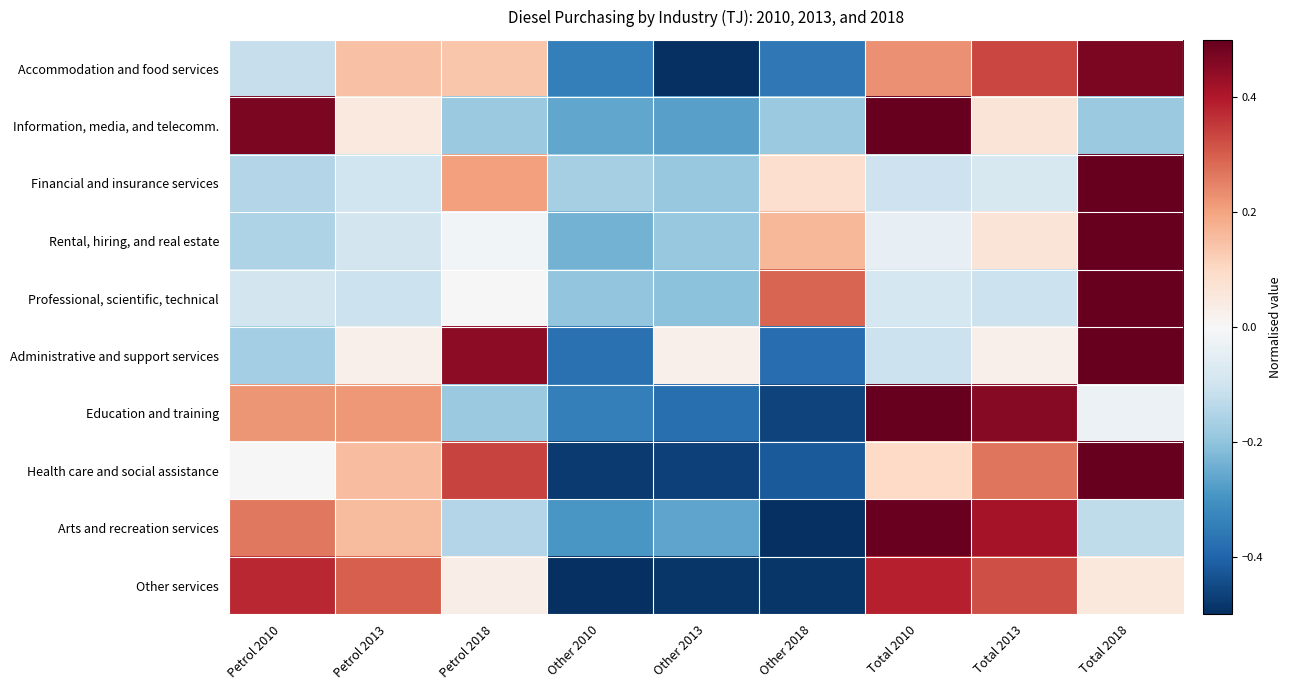

Rank the series at Other 2018 from highest to lowest value.

Professional, scientific, technical, Rental, hiring, and real estate, Financial and insurance services, Information, media, and telecomm., Accommodation and food services, Administrative and support services, Health care and social assistance, Education and training, Other services, Arts and recreation services